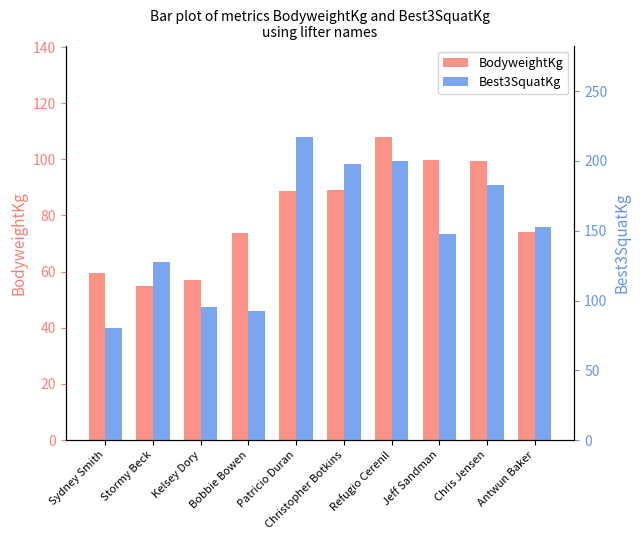

Which category has the lowest value across all series?

Stormy Beck